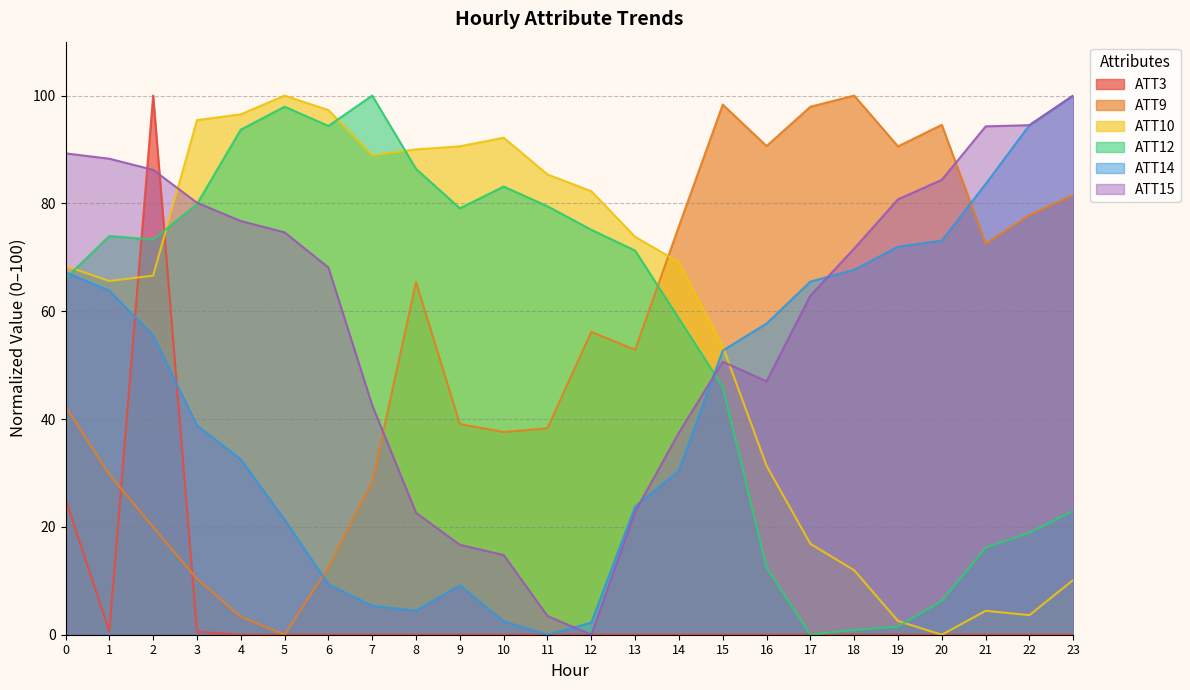

How many values in ATT3 are above zero?

23